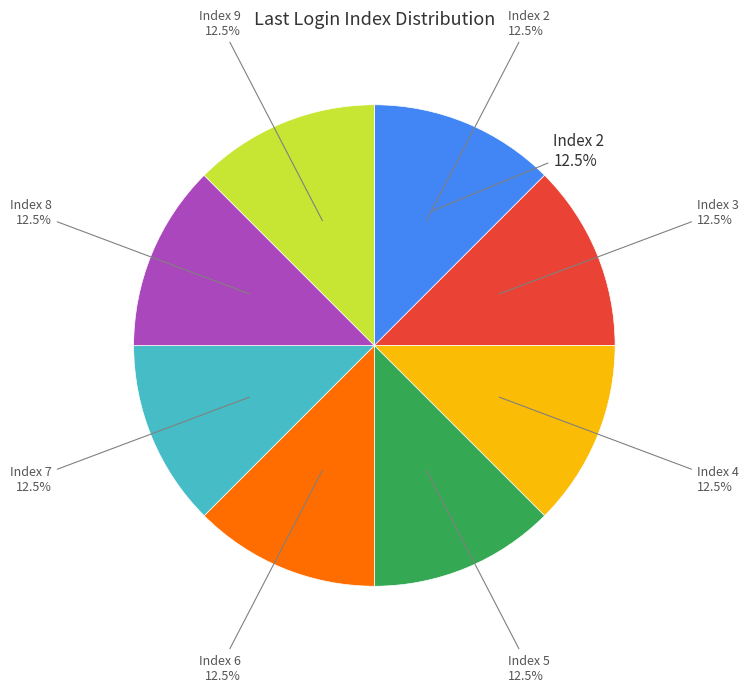

Is there any slice that represents more than half of the pie?

No